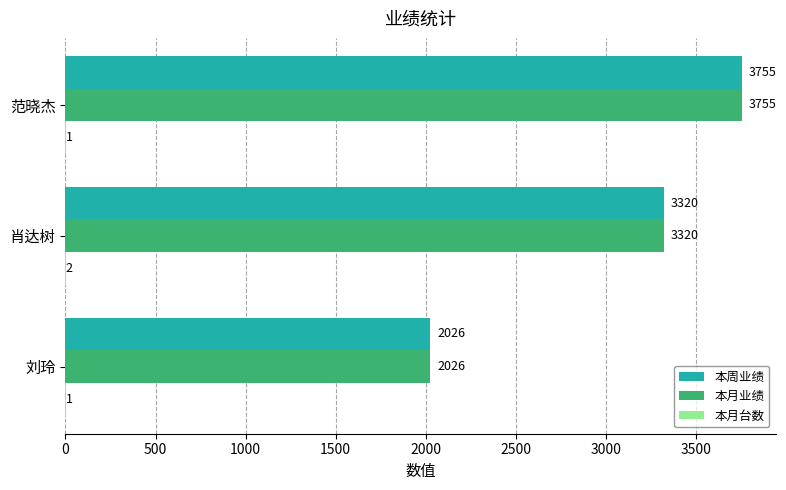

True or false: 本周业绩 has a value of 5360 at 范晓杰.

False